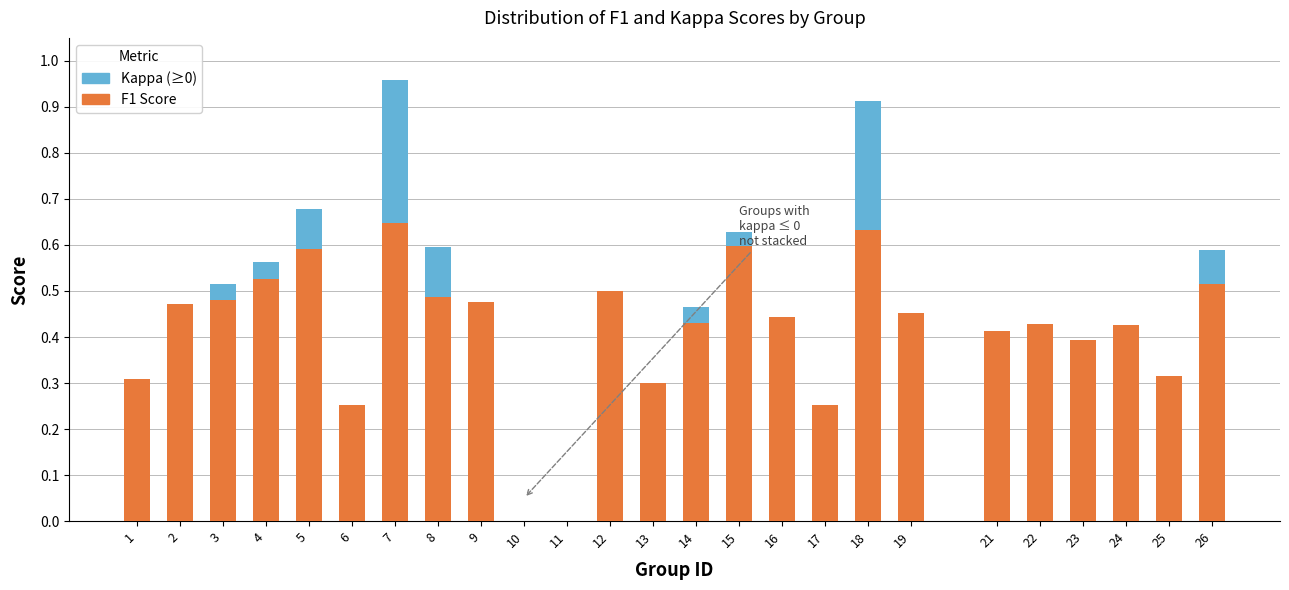

What is the sum of the F1 Score values at 1 and 26?

0.8